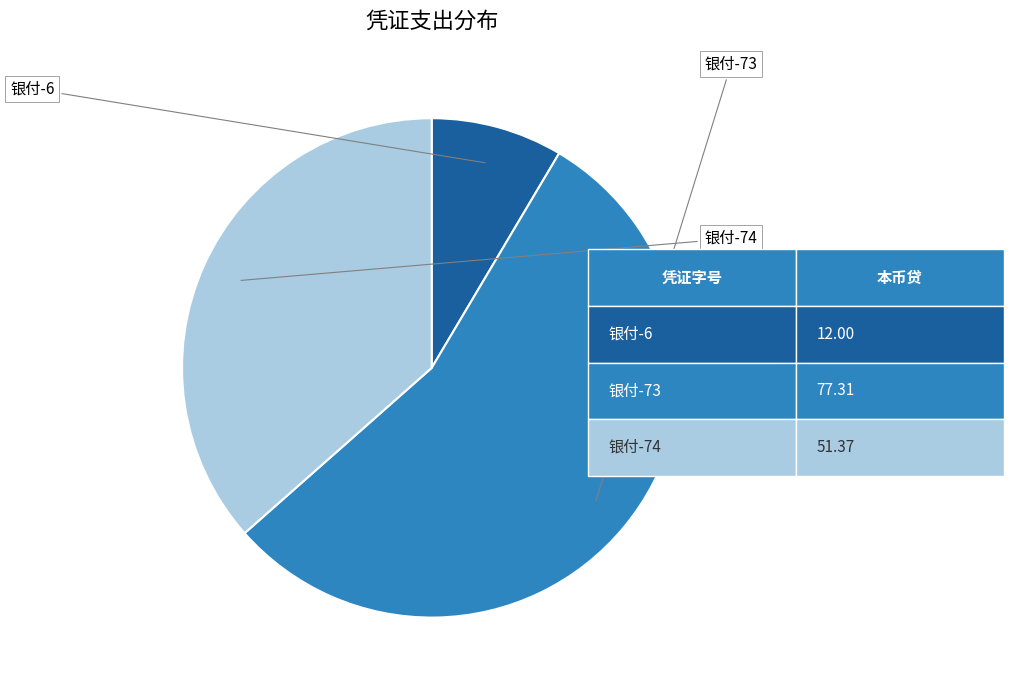

How many segments does this pie chart have?

3